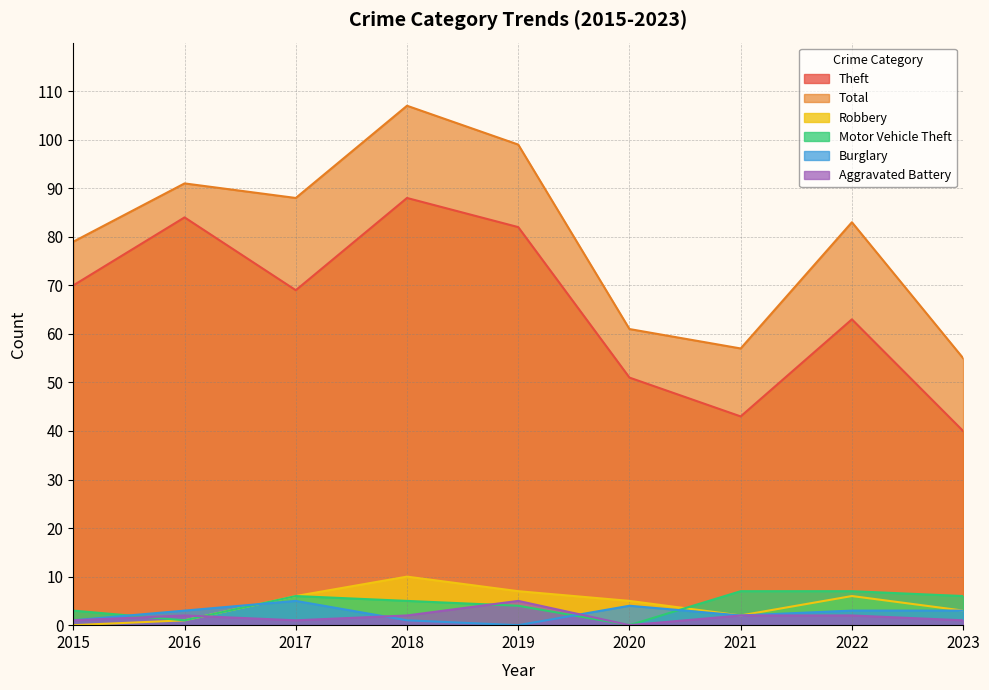

What is the difference between the maximum and second lowest values in the Motor Vehicle Theft series?

6